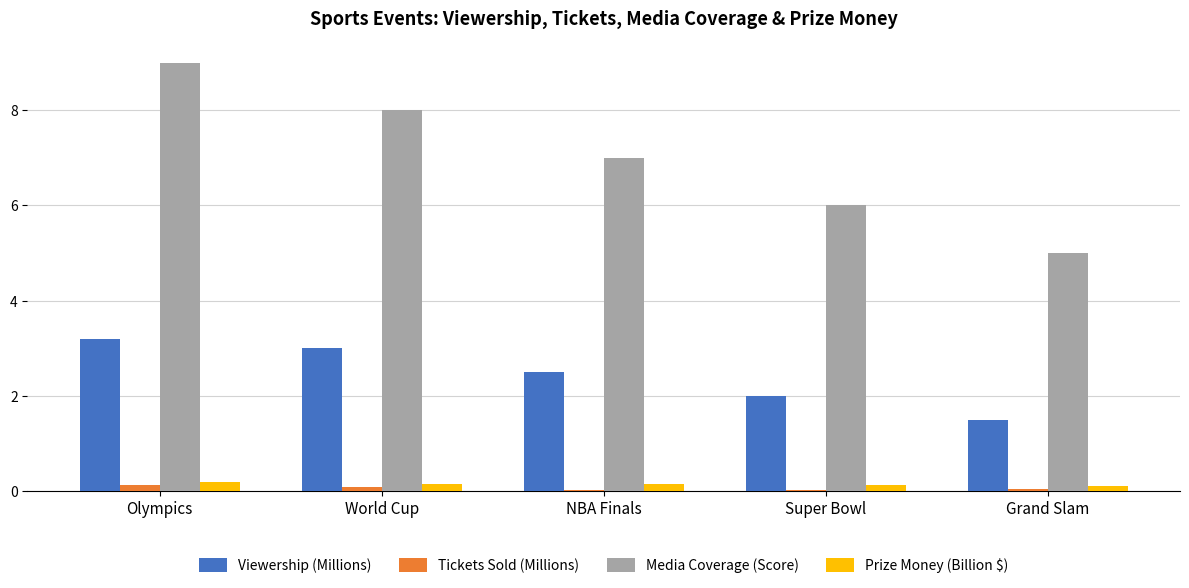

True or false: Viewership (Millions) has a value of 2.5 at NBA Finals.

True